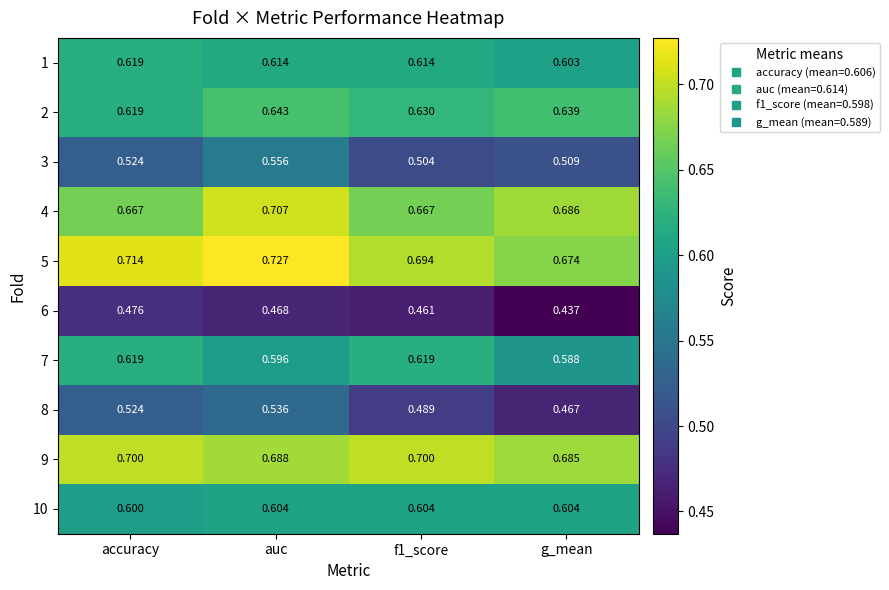

Which label corresponds to the largest value in the chart?

auc